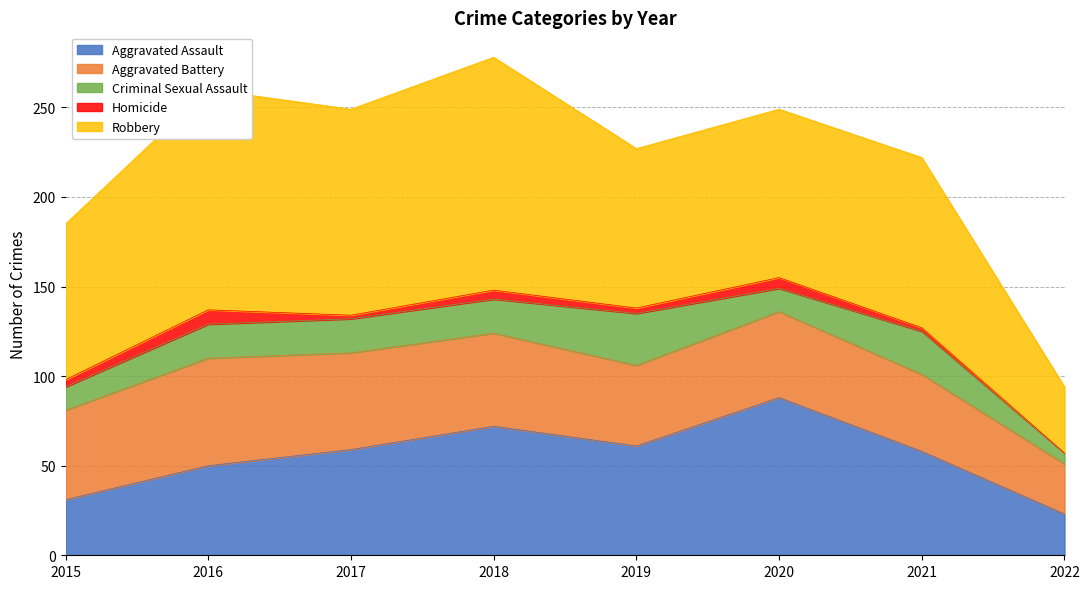

Which category has the highest value in the Robbery series?

2018